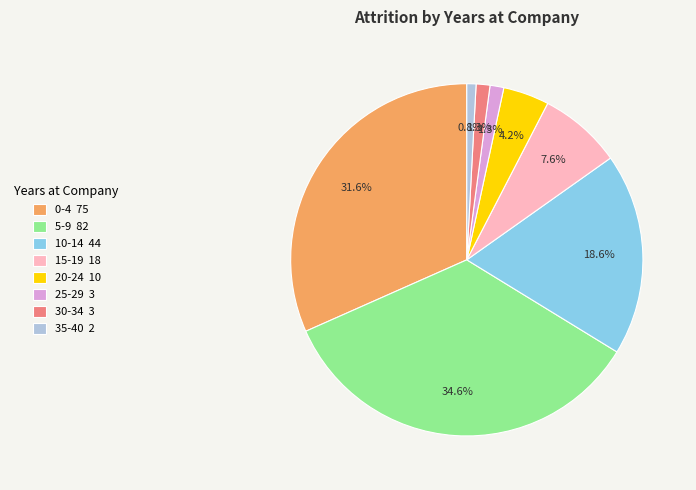

Combined, do 10-14 44 and 35-40 2 account for over 50%?

No